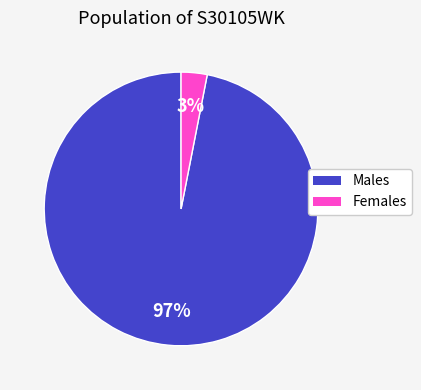

Does any single category account for the majority?

Yes